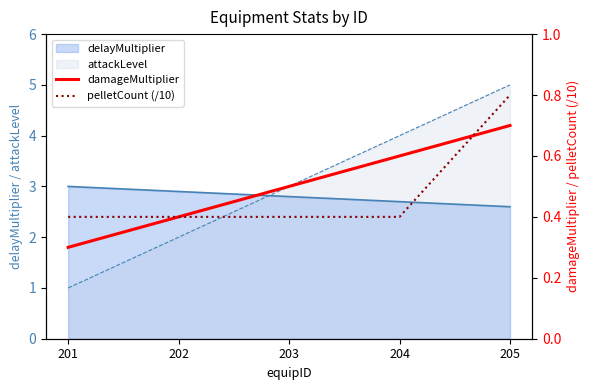

Which category has the highest value in the pelletCount (/10) series?

205